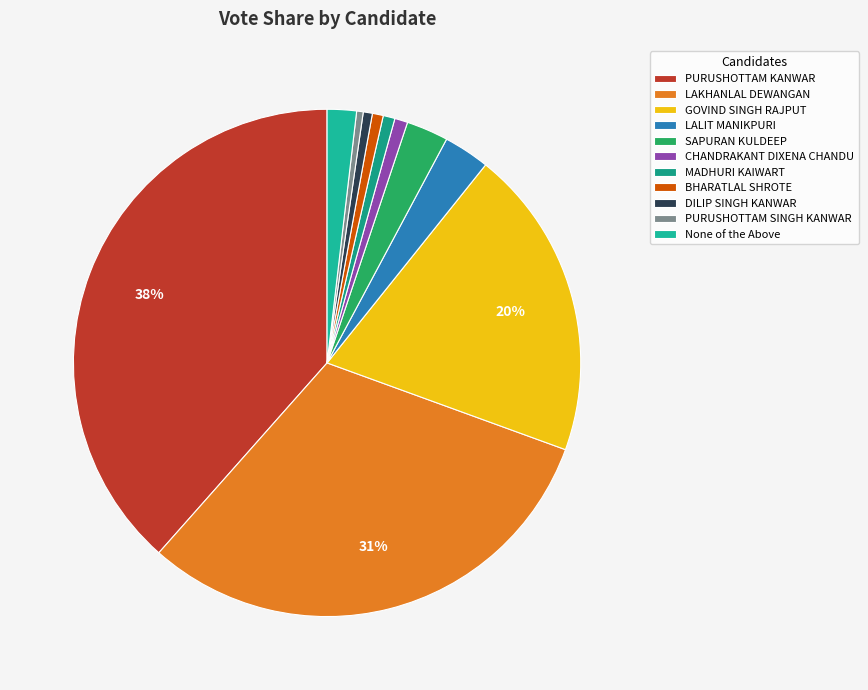

To the nearest percent, what is the difference between the GOVIND SINGH RAJPUT and LAKHANLAL DEWANGAN slice percentages?

11%